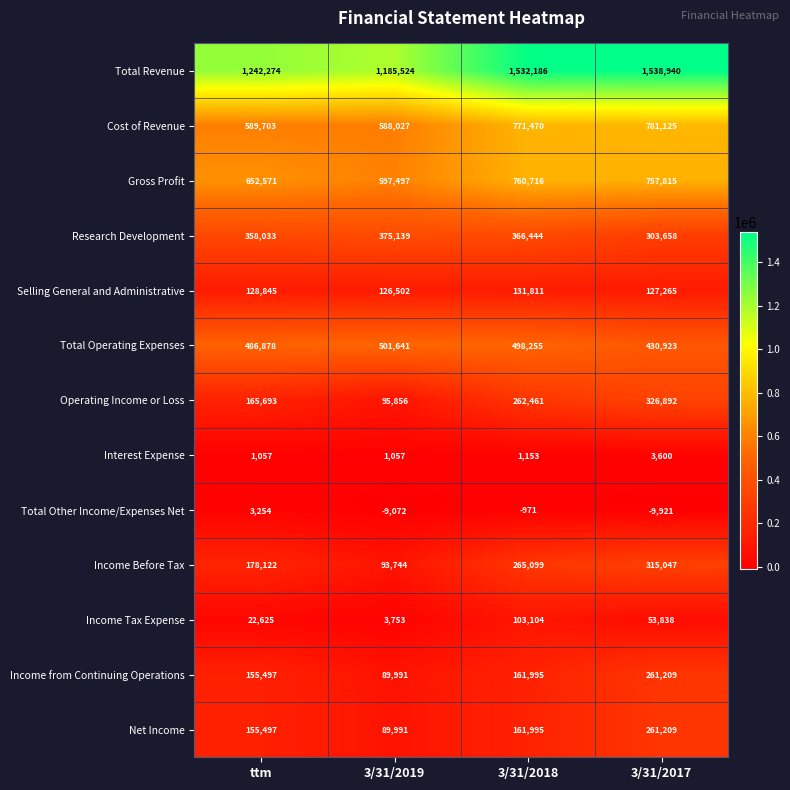

Which category has the lowest value across all series?

3/31/2017